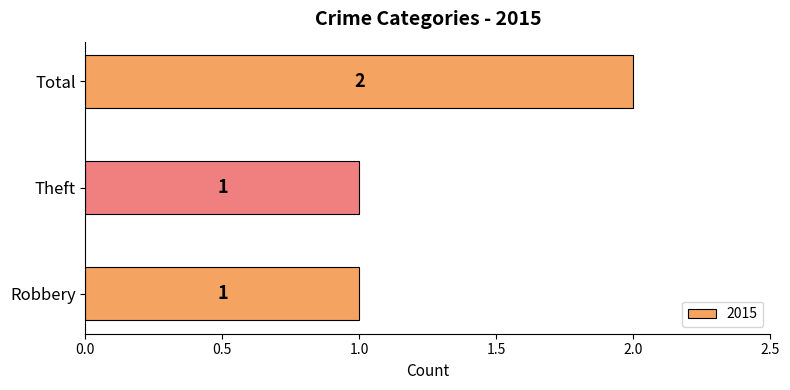

What is the sum of the values at Total and Theft?

3